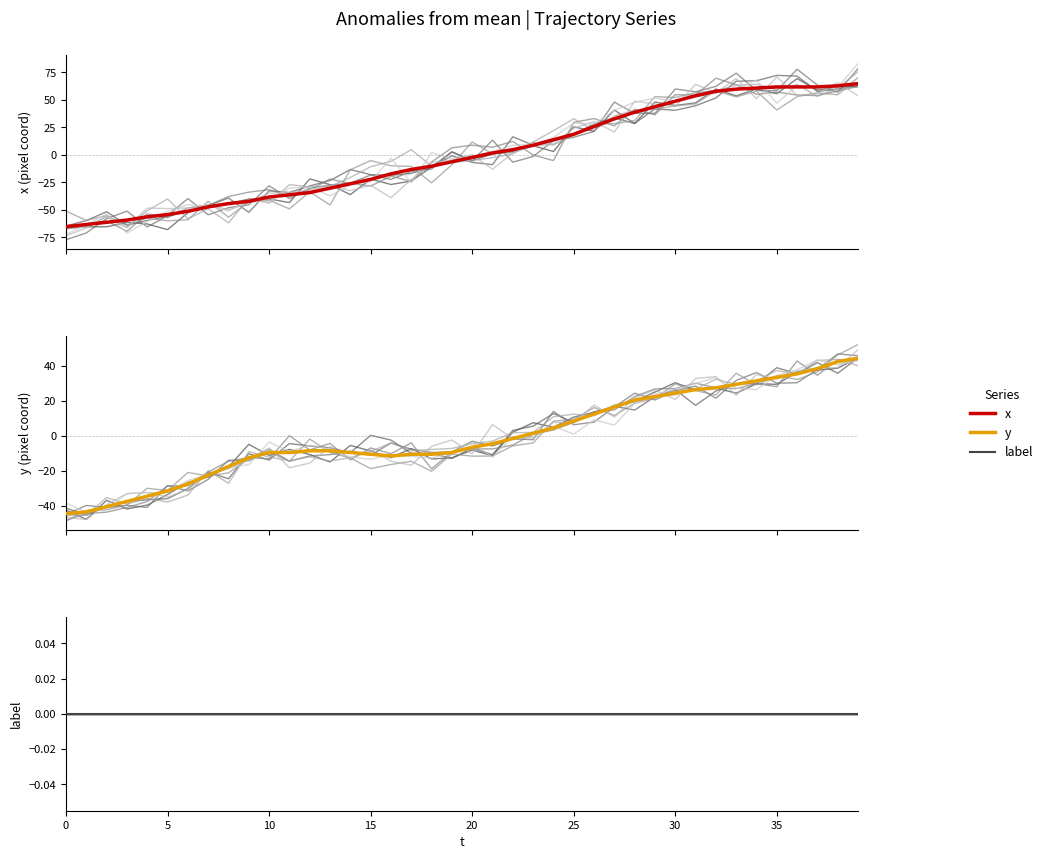

Where is y (pixel coord) nearest to the value 0?

22